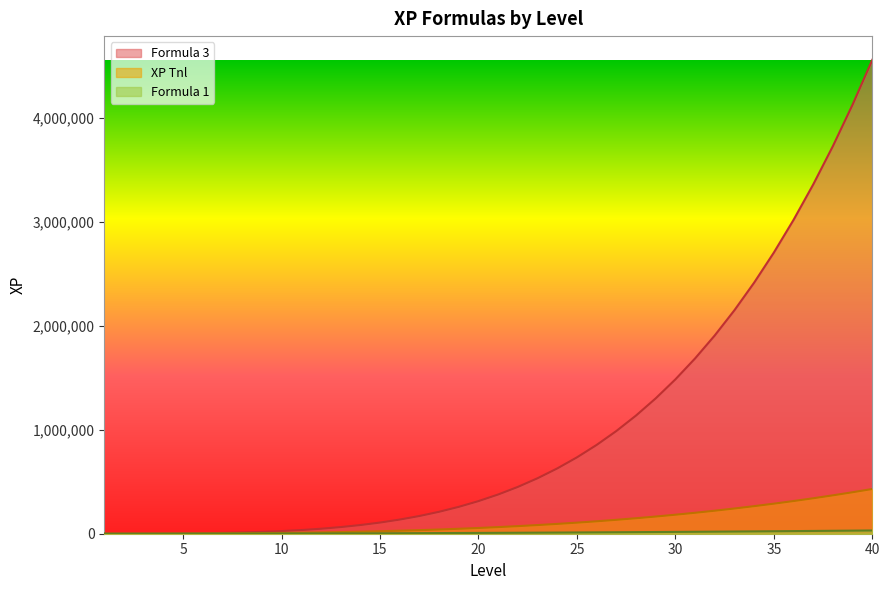

What is the maximum value shown in the chart?

4559200